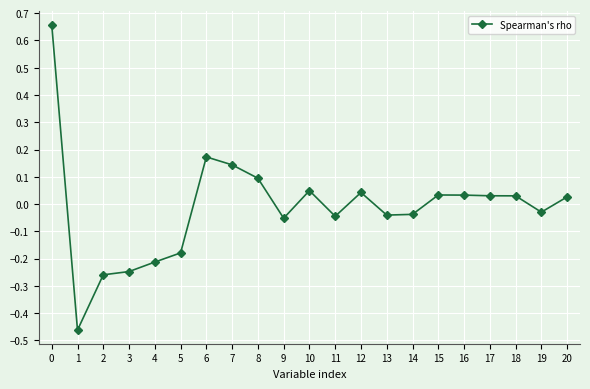

At which category does the data reach its first local valley?

1